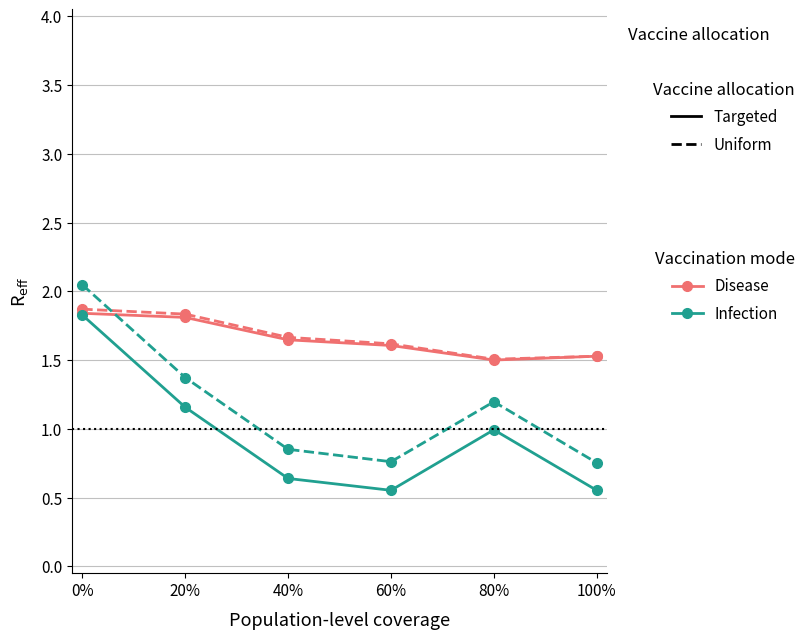

What is the total value across all series at 60%?

4.5